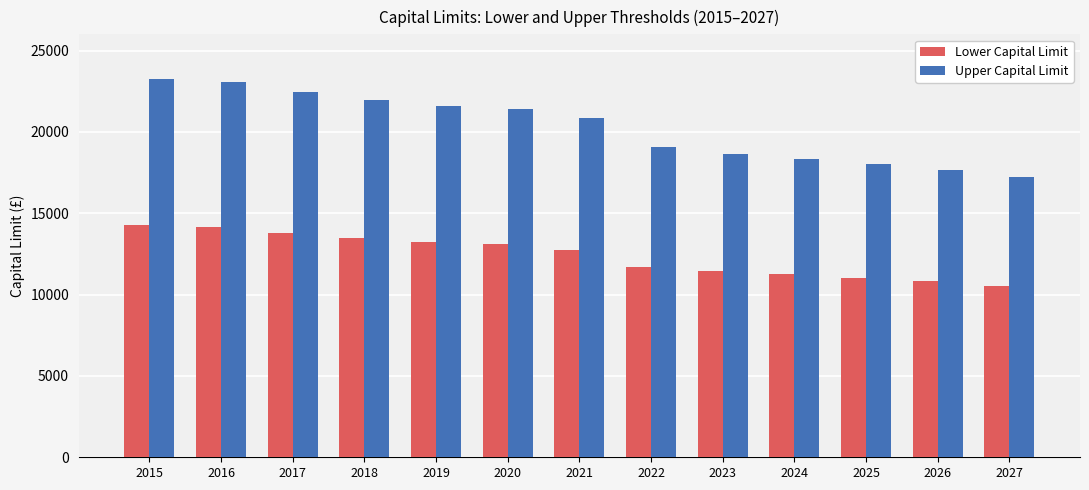

What is the minimum value shown in the chart?

10545.6